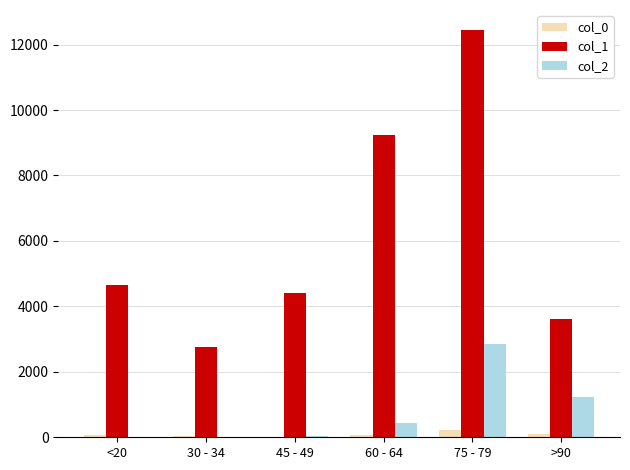

Which series has the widest spread of values?

col_1